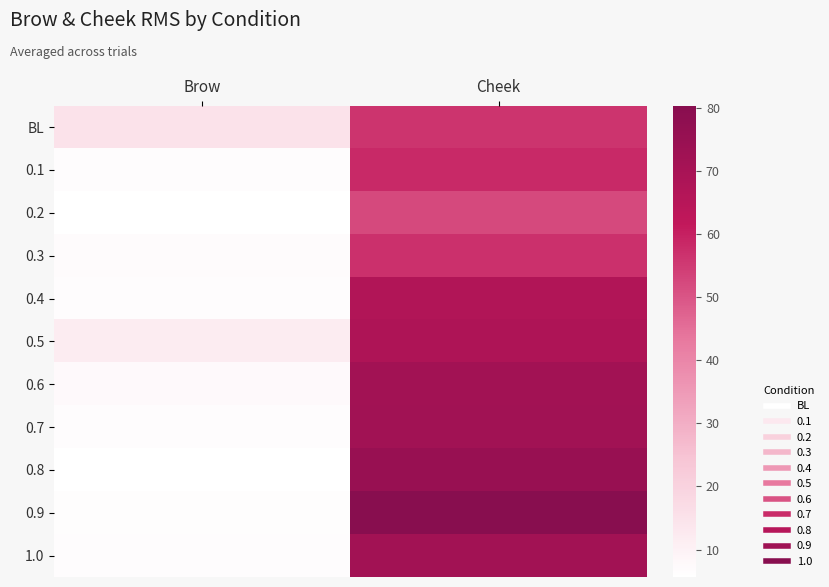

Reading left to right, what are all the values shown in this chart?

BL: Brow=14.8	Cheek=56.3
0.1: Brow=6.6	Cheek=58.3
0.2: Brow=5.9	Cheek=52.2
0.3: Brow=6.9	Cheek=56.8
0.4: Brow=6.6	Cheek=66.9
0.5: Brow=11.6	Cheek=68.0
0.6: Brow=7.7	Cheek=71.8
0.7: Brow=6.8	Cheek=71.9
0.8: Brow=5.7	Cheek=75.0
0.9: Brow=6.4	Cheek=80.4
1.0: Brow=6.5	Cheek=71.6